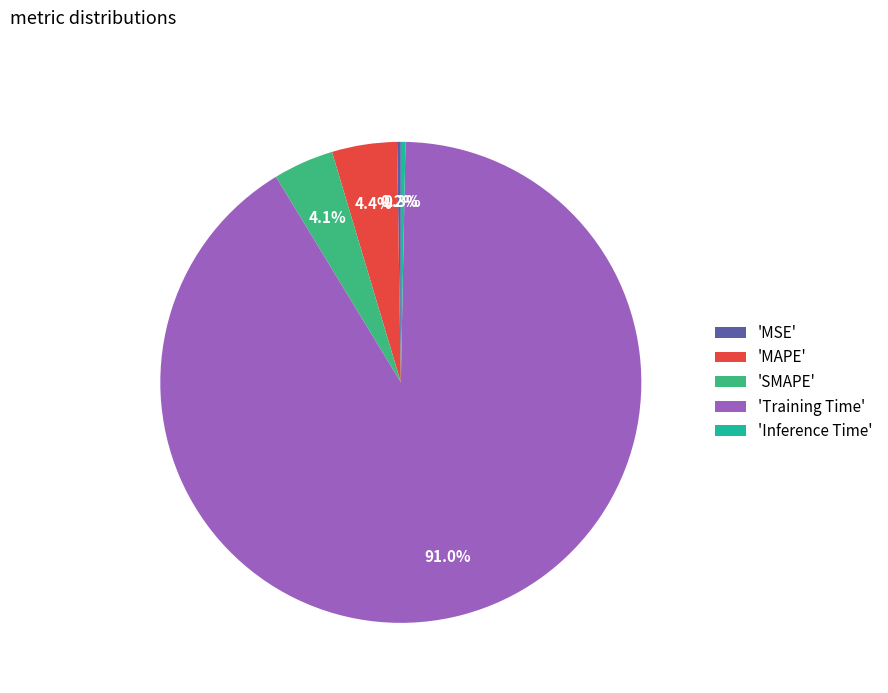

Combined, do 'MAPE' and 'Inference Time' account for over 50%?

No